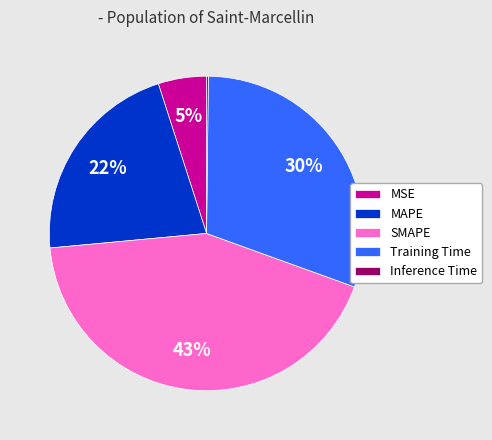

Does MSE represent more than half of the total?

No